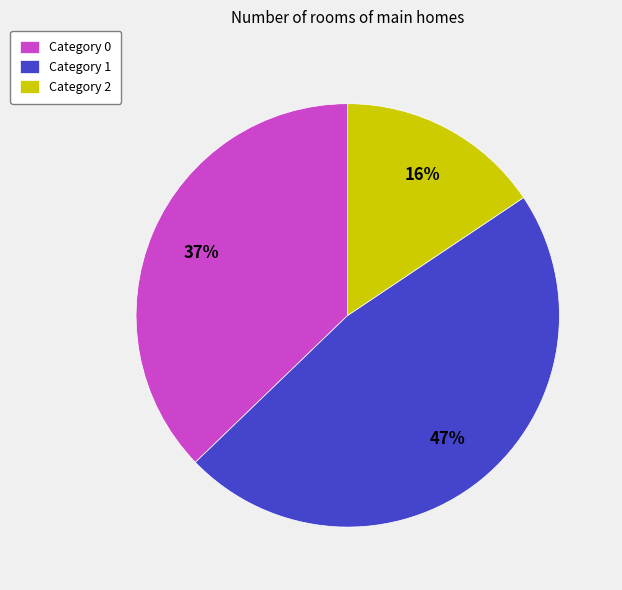

Count the number of slices in the pie.

3